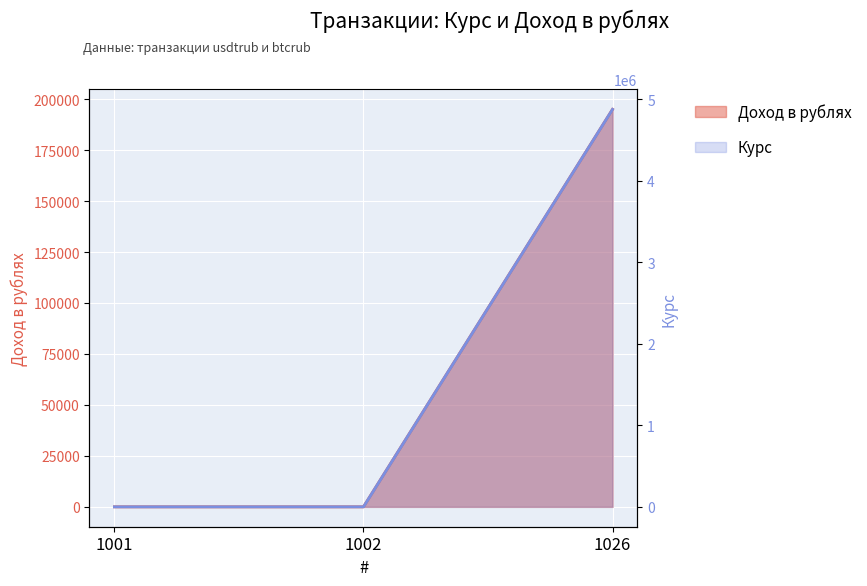

How many data points in Доход в рублях are above 4?

1